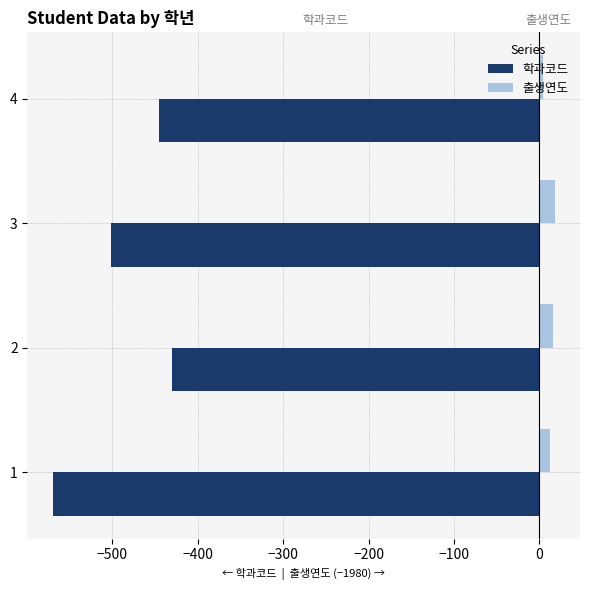

Which series has the largest total across all categories?

출생연도